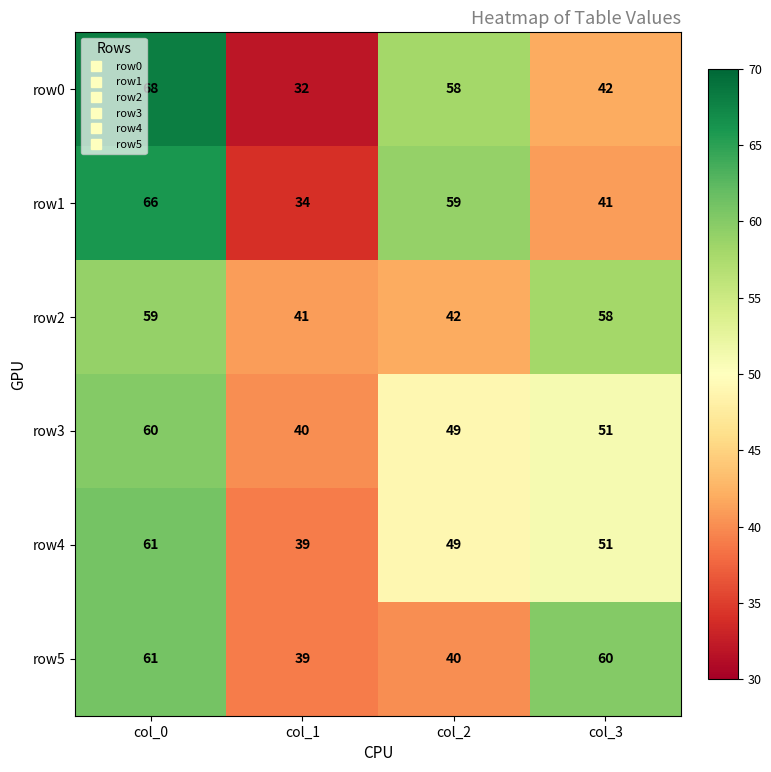

True or false: row5 has a value of 61 at col_0.

True